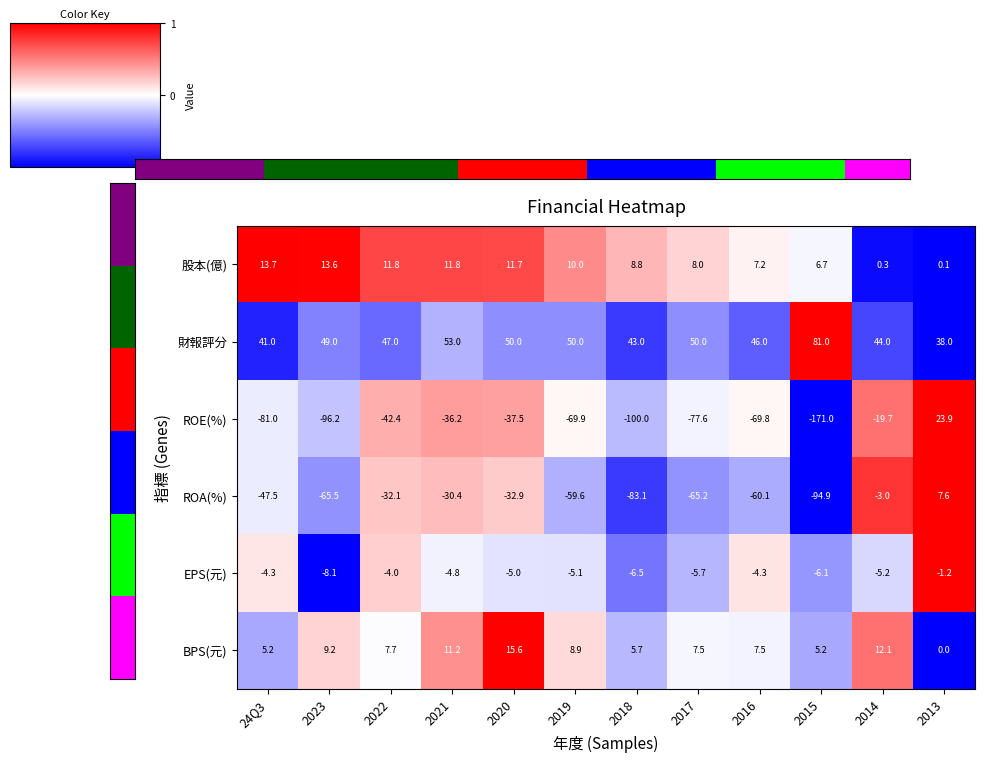

What is the average value of the ROE(%) series?

-64.8